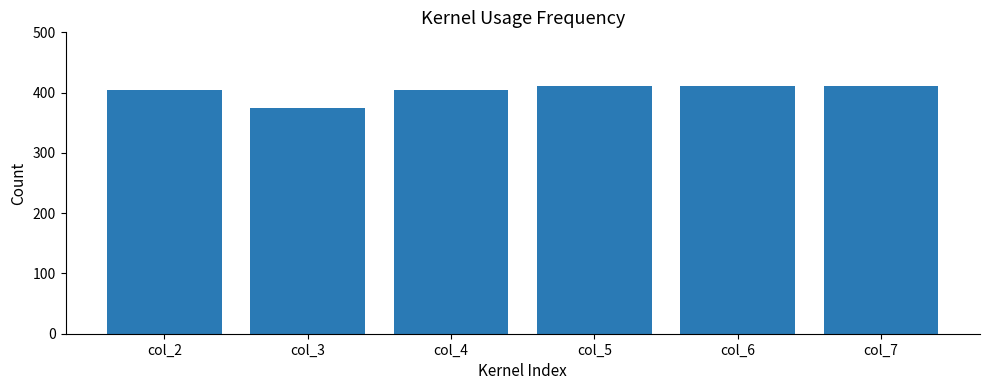

Read the value at col_7, to the nearest 10.

410